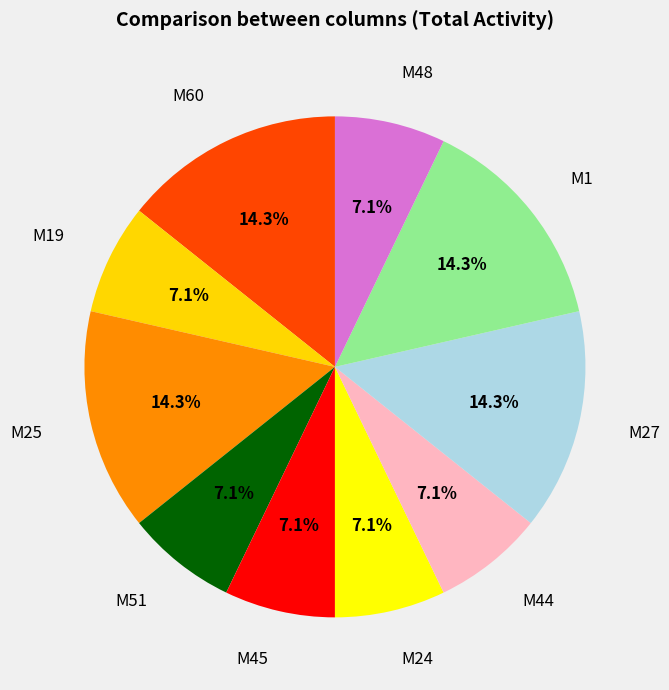

Which has a higher value, M19 or M27?

M27